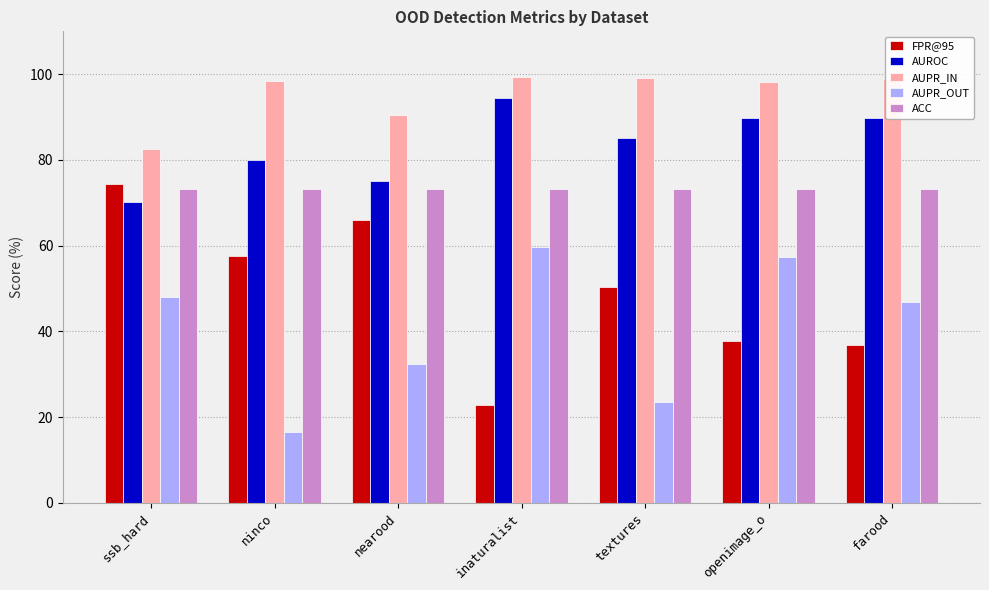

Read the AUPR_OUT value at farood.

46.9